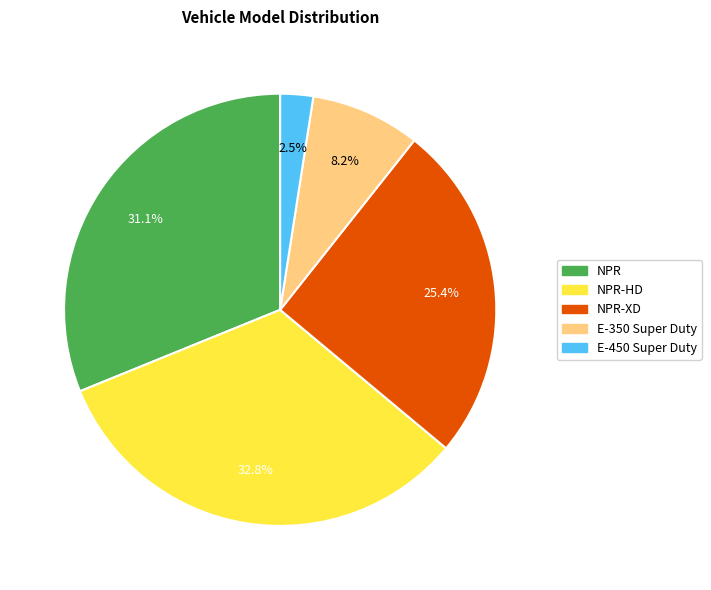

To the nearest percent, what is the average slice percentage?

20%